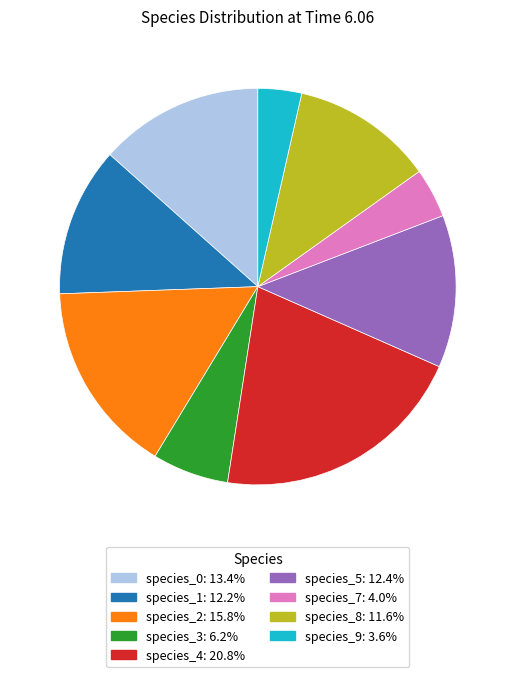

Is there a majority slice in this chart?

No